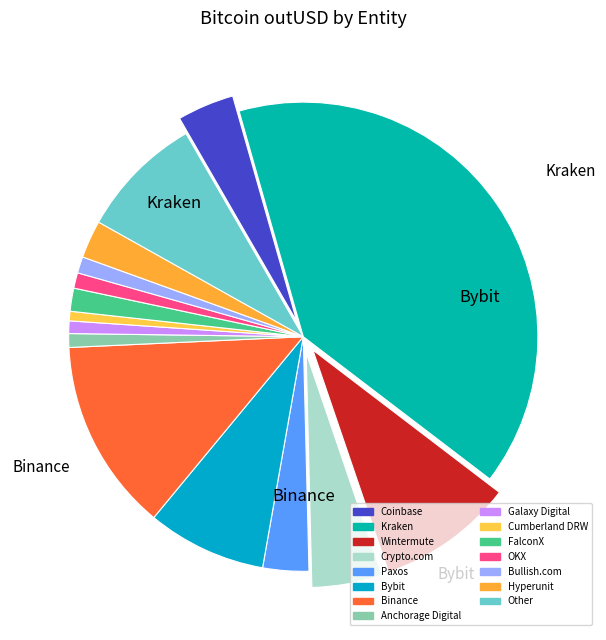

Count the number of slices in the pie.

15